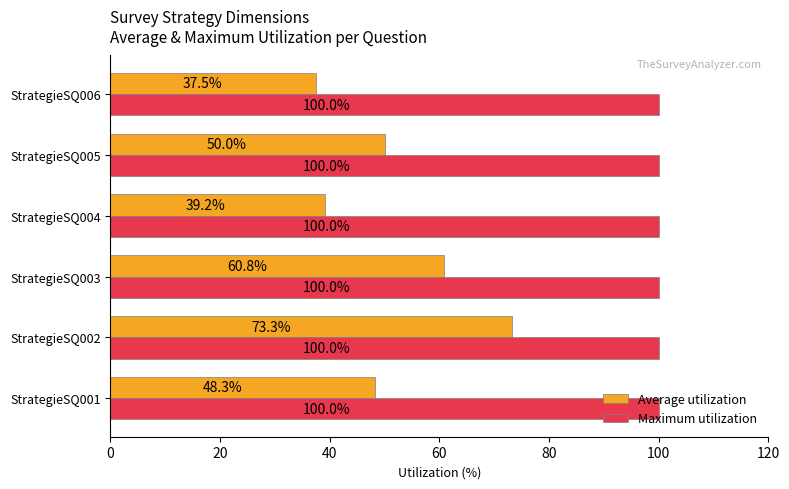

Which category has the highest value in the Average utilization series?

StrategieSQ002